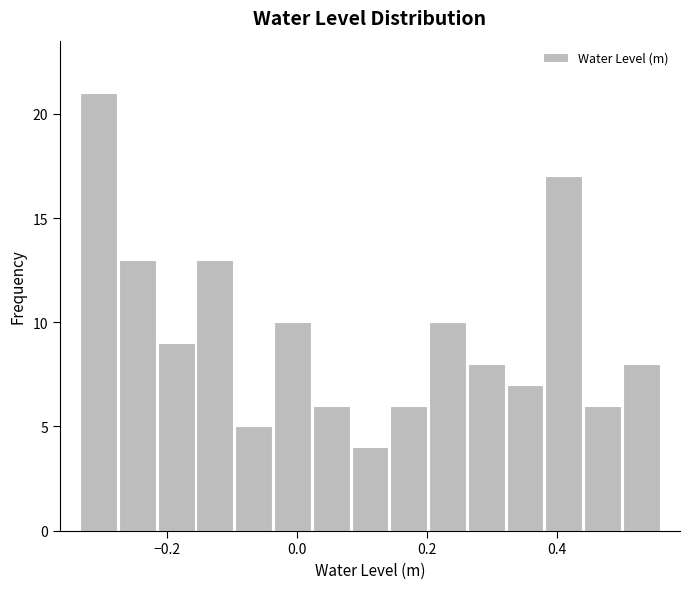

Read against the x-axis, roughly where is the centre of the tallest bar?

-0.30